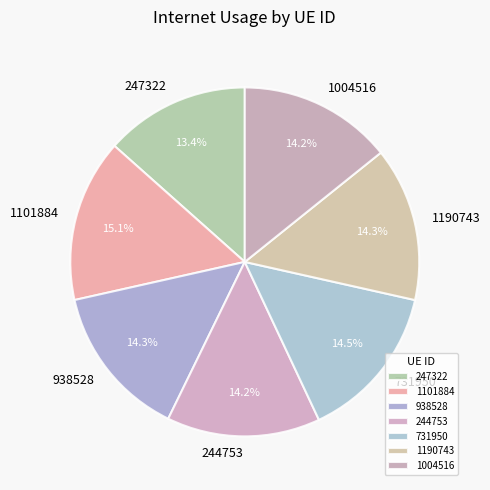

To the nearest percent, what percentage of the pie is 1190743?

14%